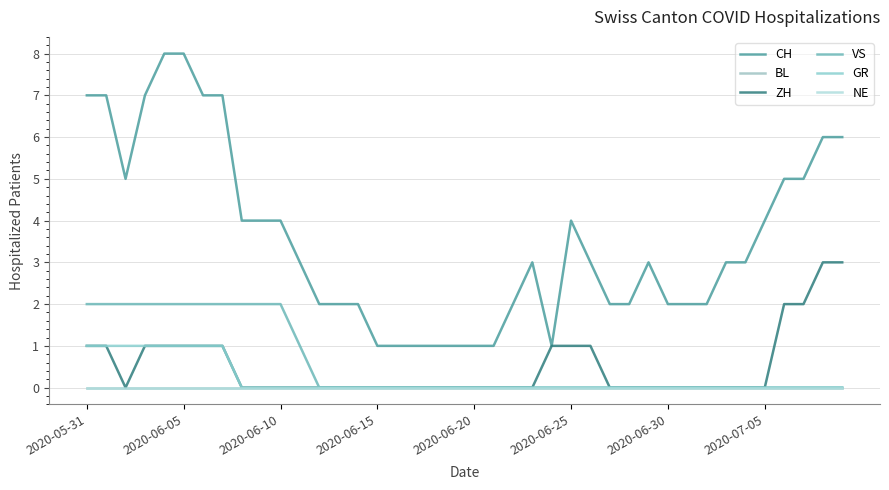

How many lines are shown in the chart?

6